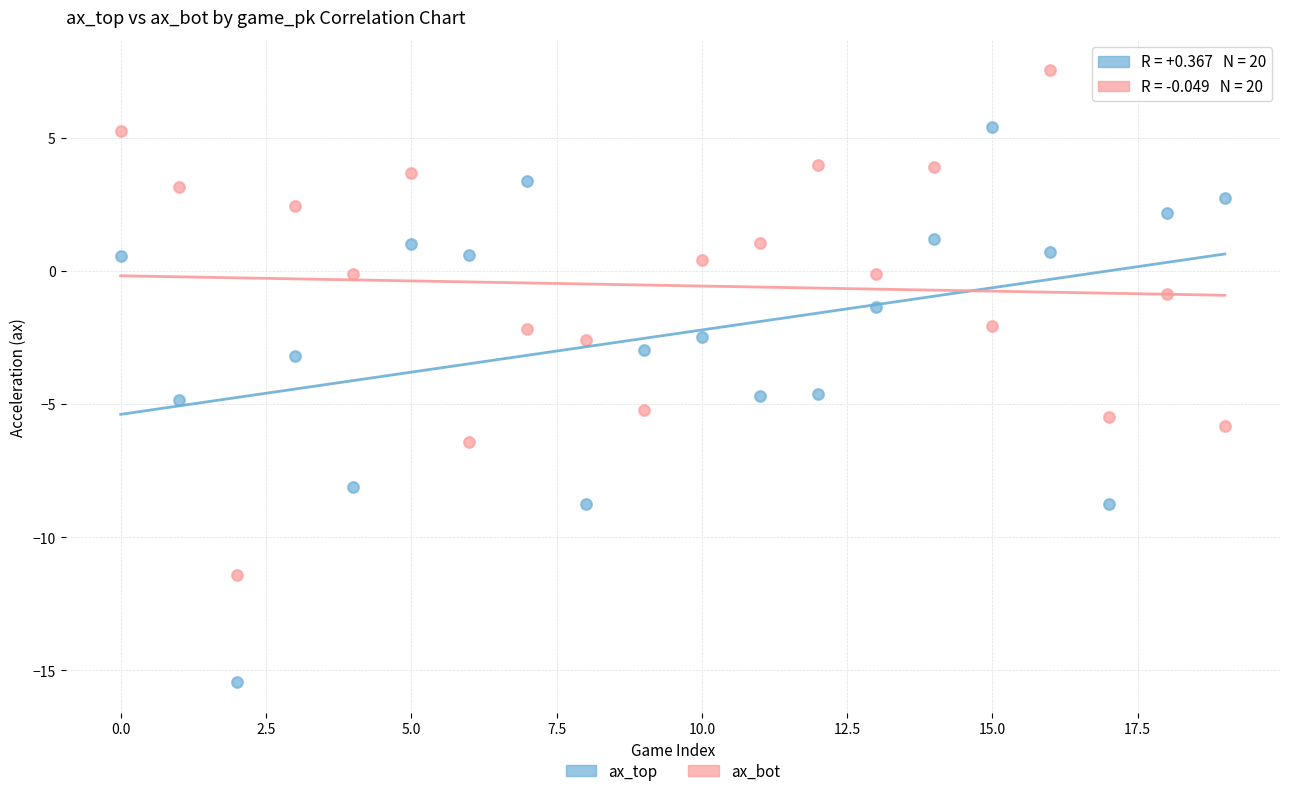

What are all the series names shown in the legend?

ax_top, ax_bot